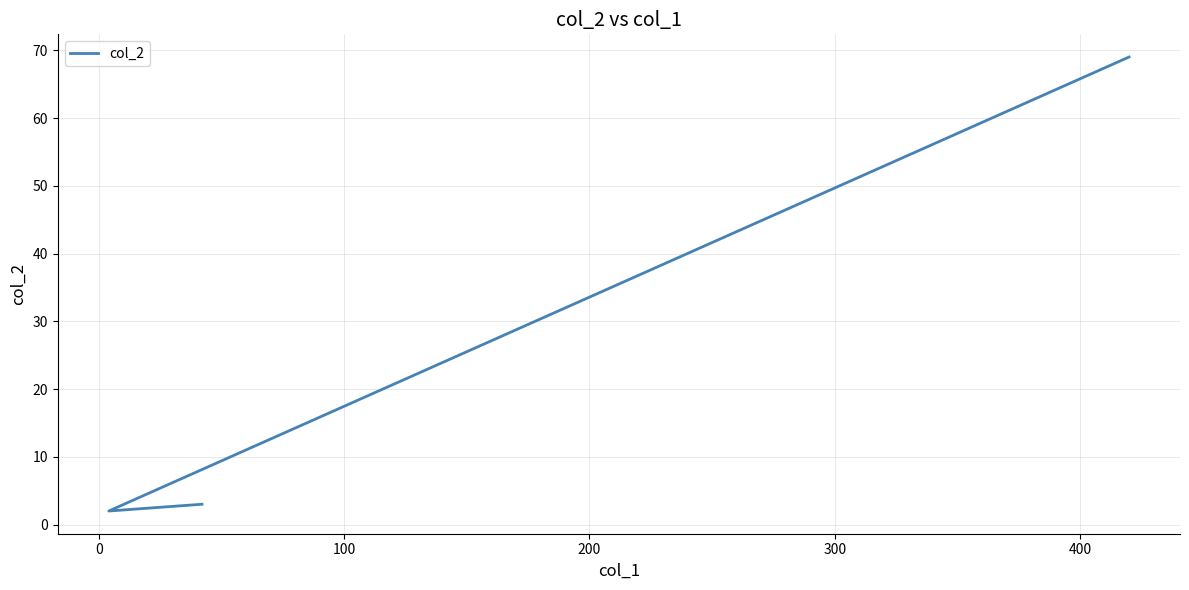

Reading left to right, extract all data points from this chart.

3	2	69